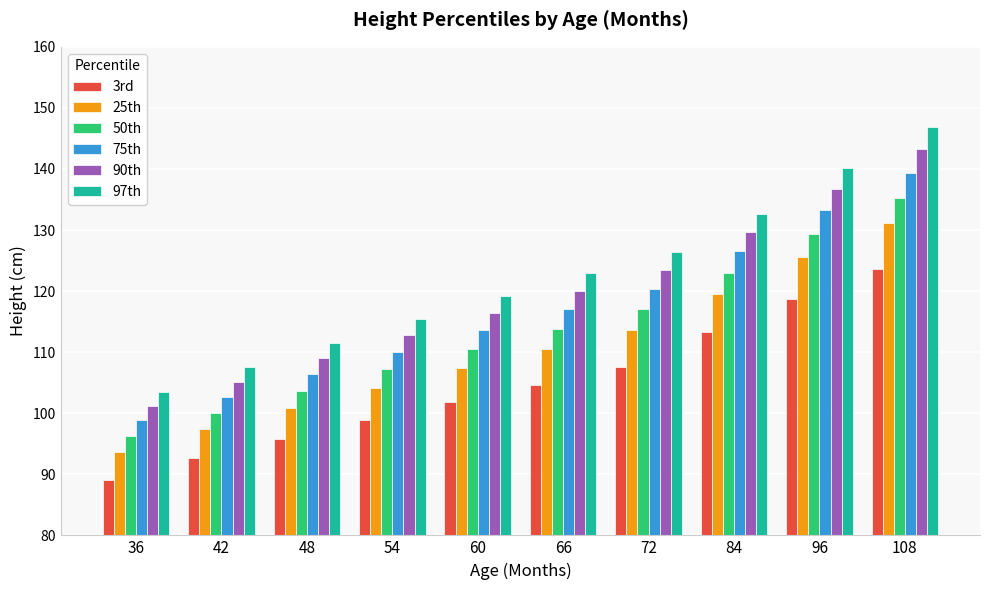

What is the spread (max minus min) of values at 54?

16.5